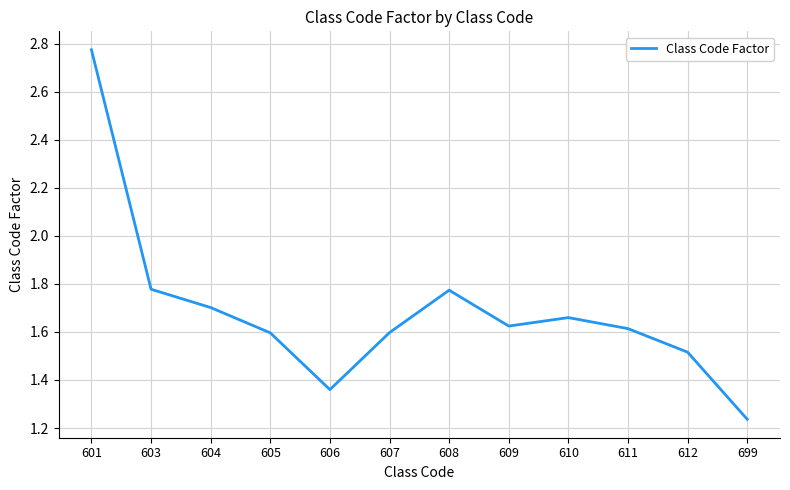

What is the change in value from 605 to 610?

+0.1